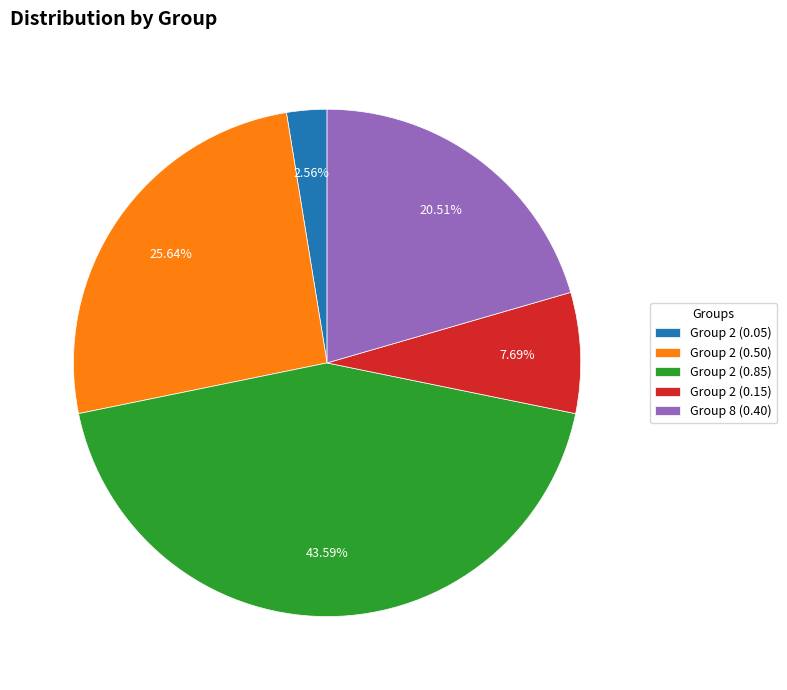

Which slice is the smallest?

Group 2 (0.05)